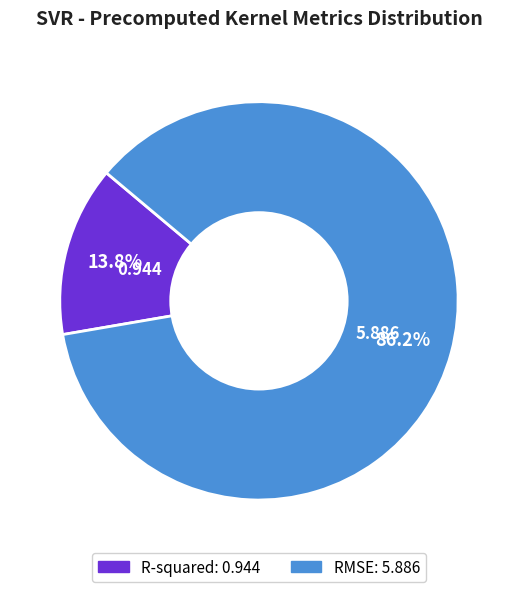

Which slice represents more than half of the pie?

RMSE